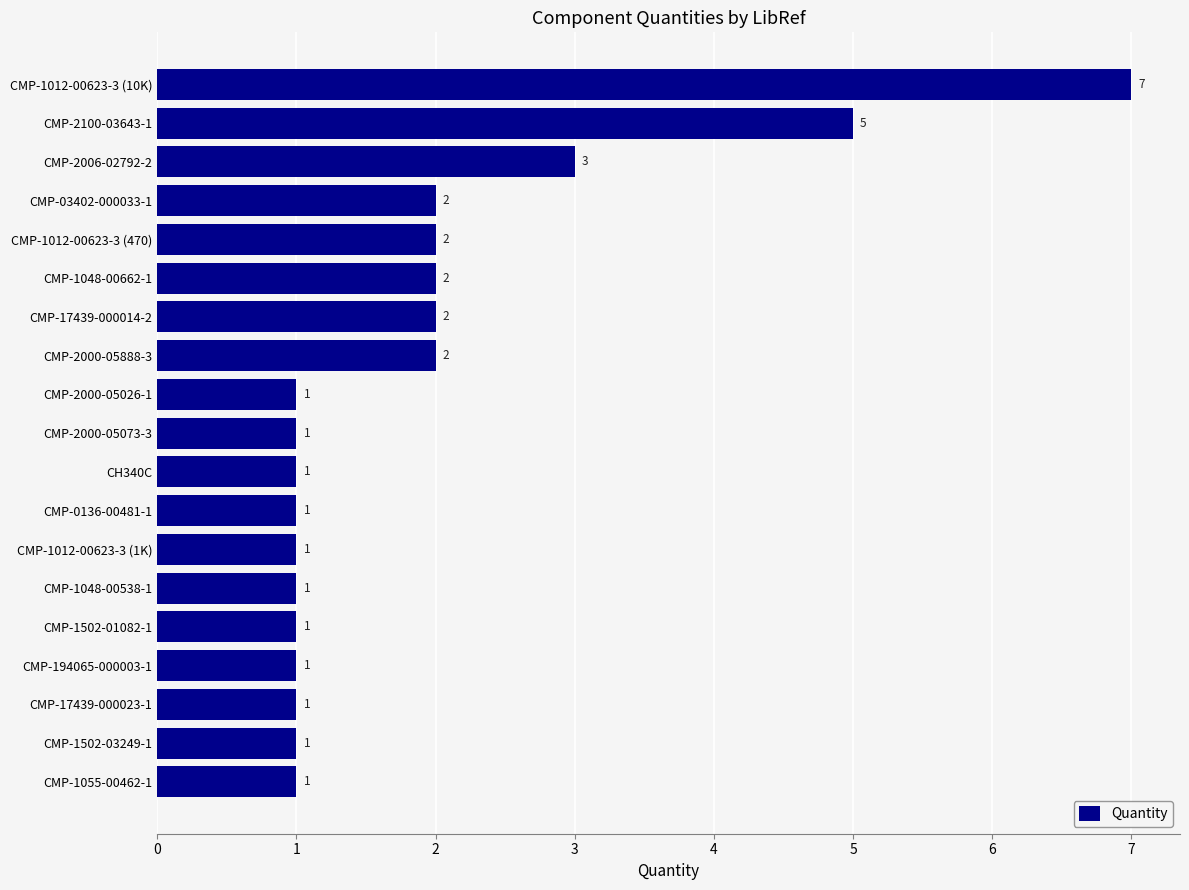

How many data points are above 1?

8